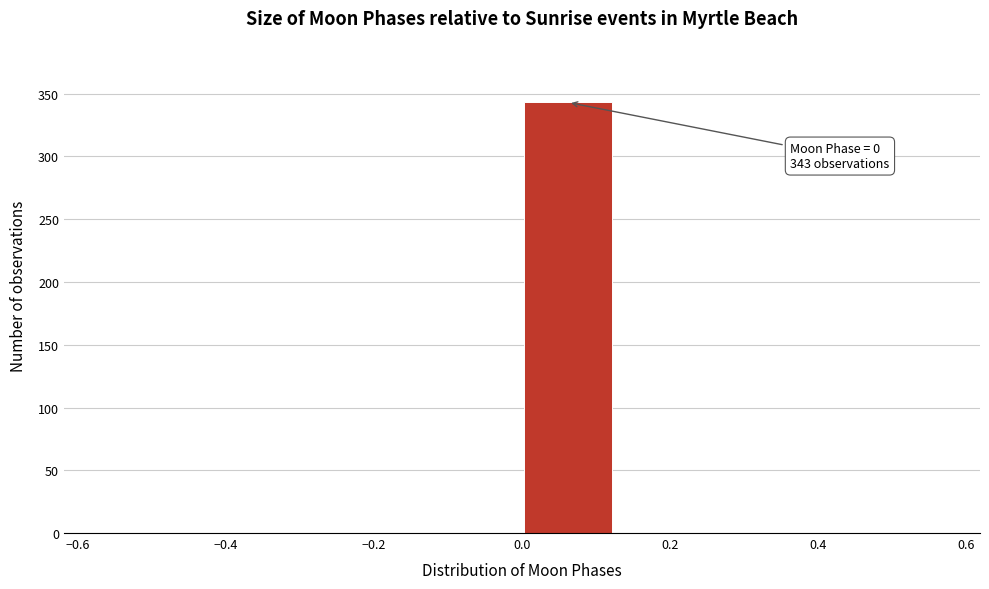

Over which range of the x-axis is the bar tallest?

0.000 to 0.125